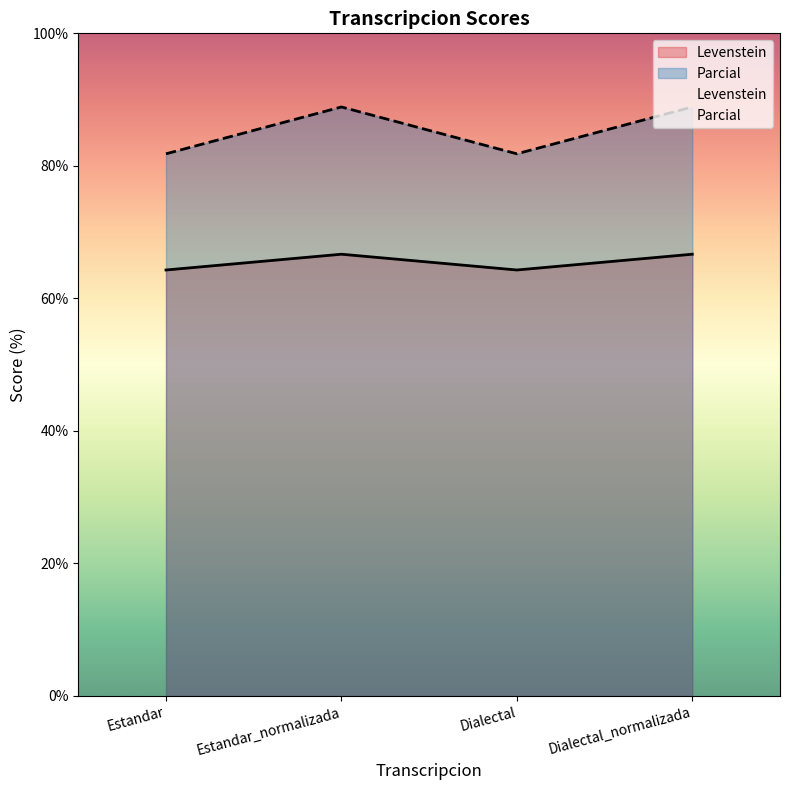

Read the Levenstein value at Dialectal_normalizada.

66.7